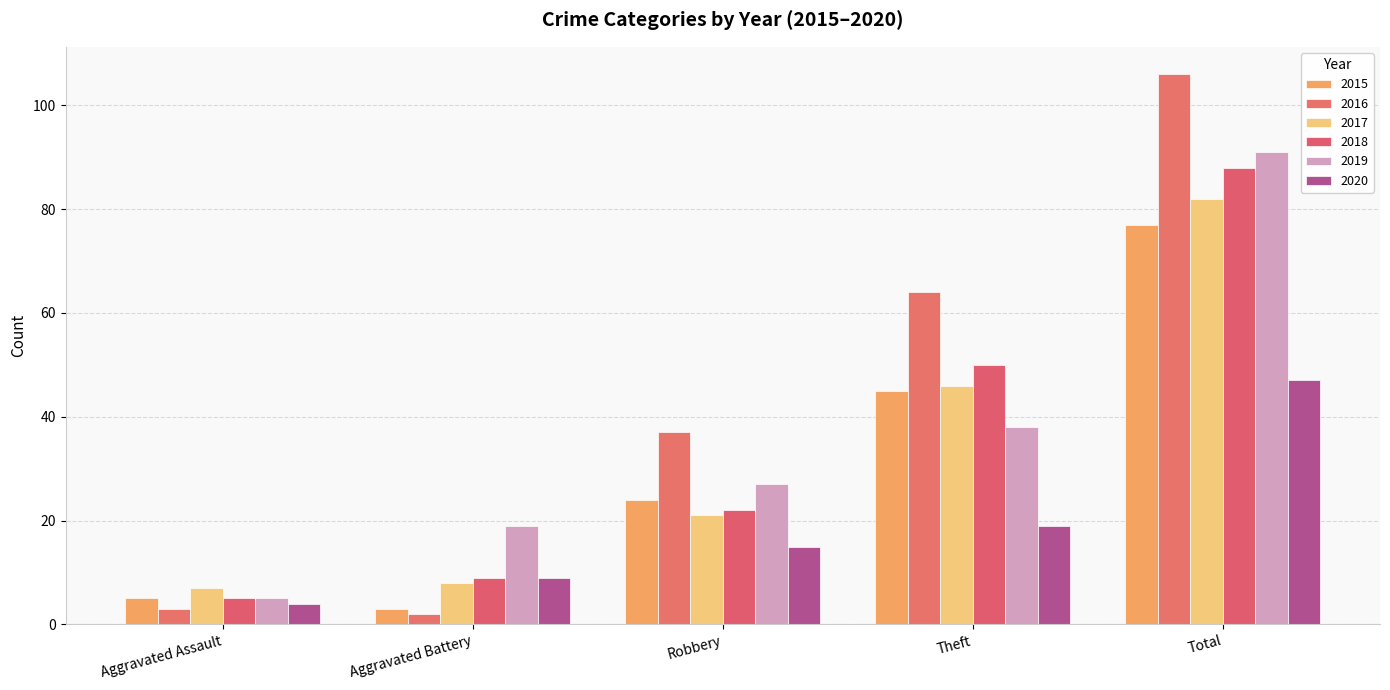

What is the difference between the maximum and second lowest values in the 2017 series?

74